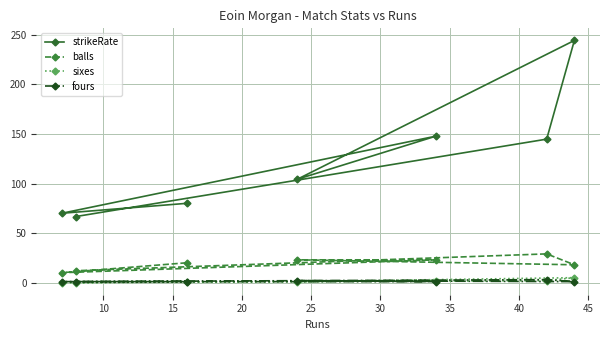

How many distinct data groups are displayed?

4